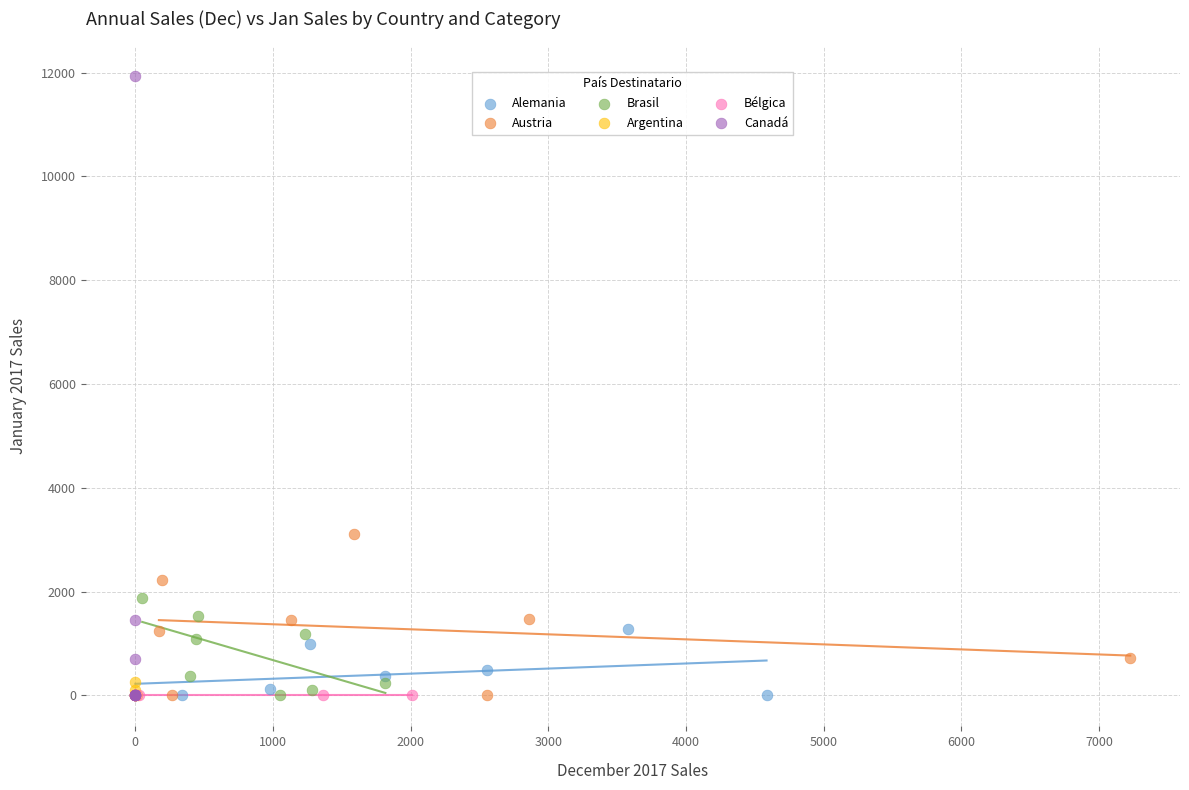

Which series contains the highest Y value?

Canadá